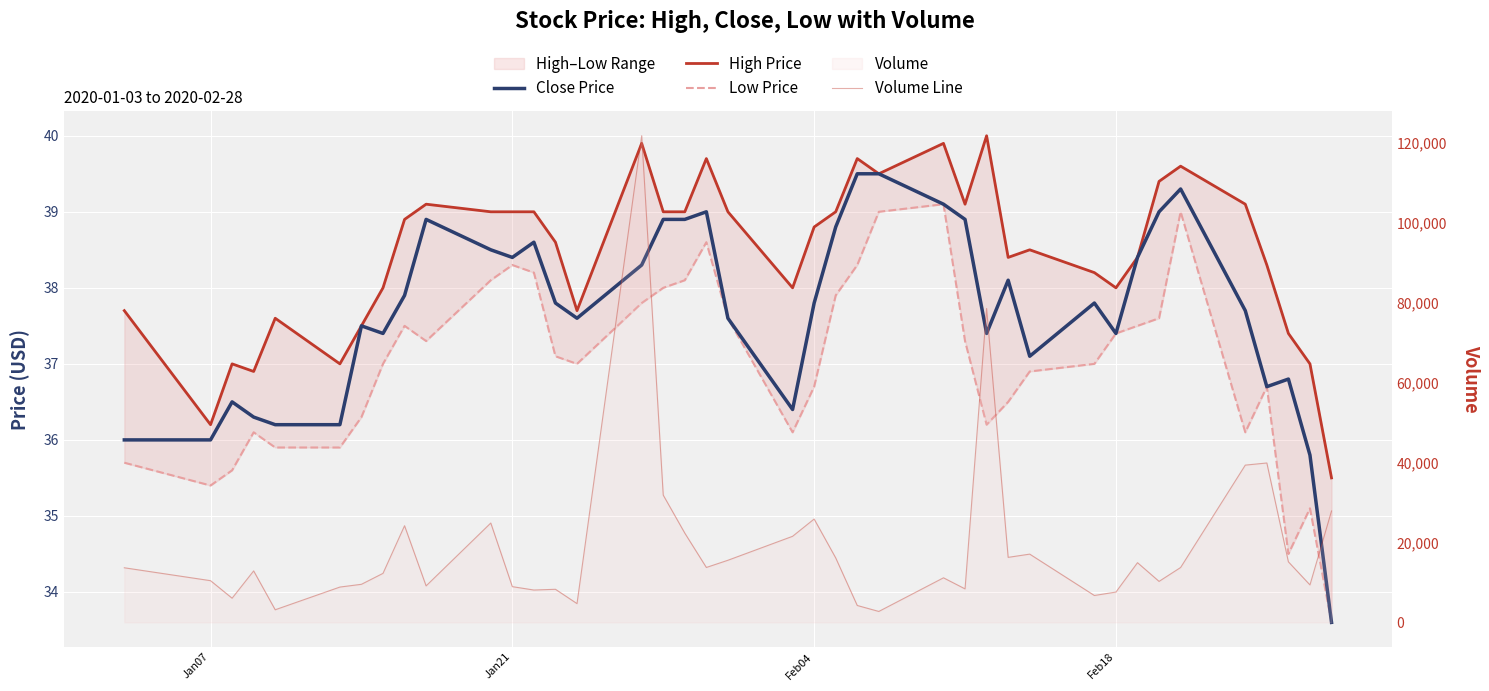

Which series has the largest total across all categories?

Volume Line